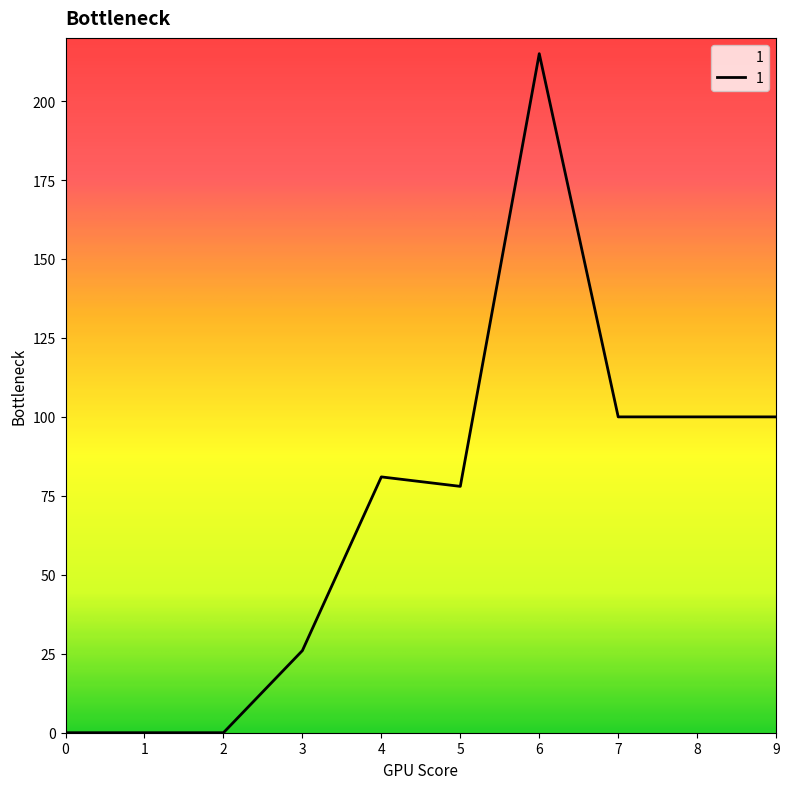

Reading left to right, list all the values displayed in this chart.

0=0	1=0	2=0	3=26	4=81	5=78	6=215	7=100	8=100	9=100